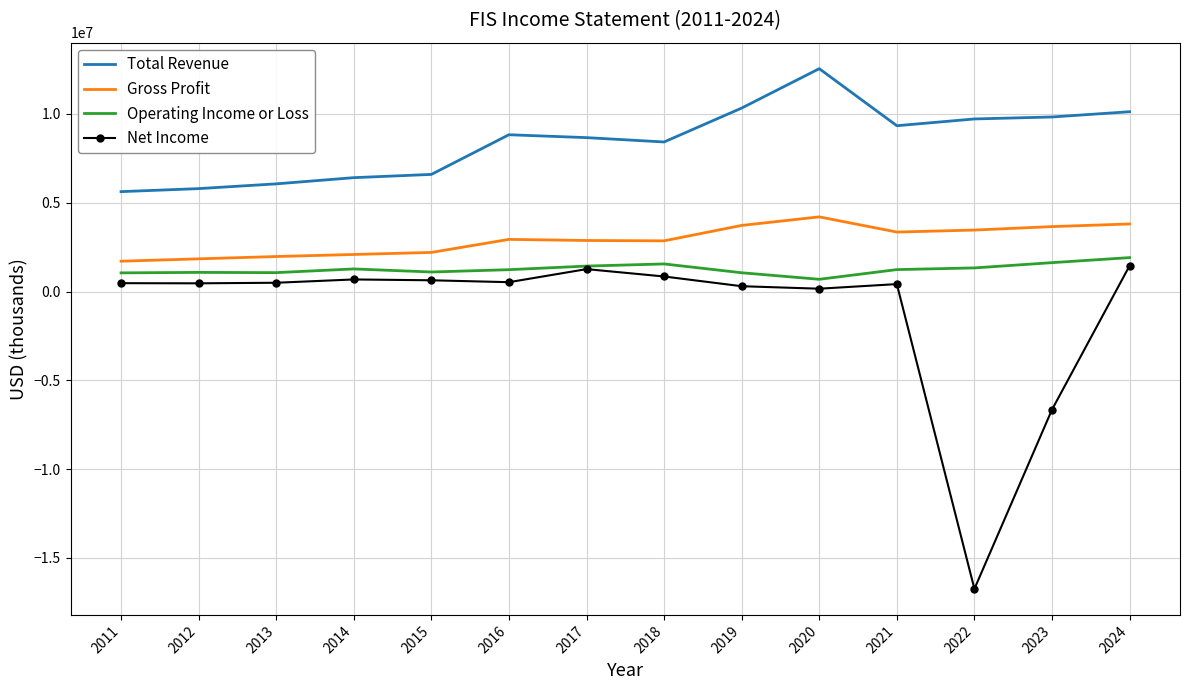

Is it true that Gross Profit equals 422831 at 2014?

False